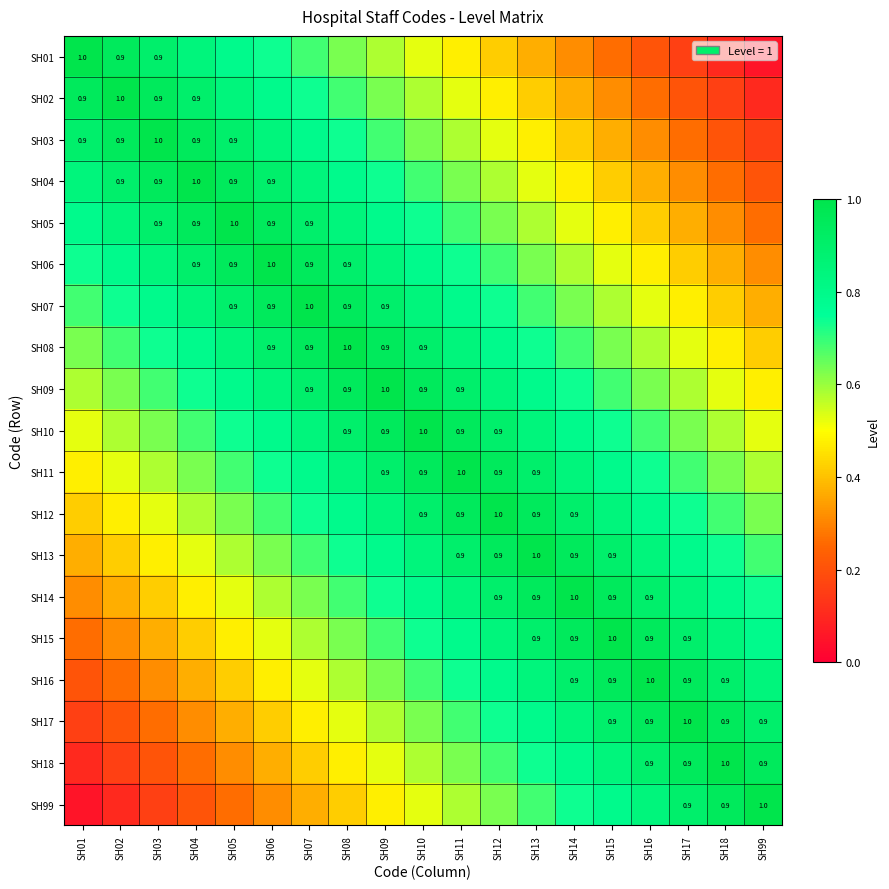

Is the value of SH09 at SH18 greater than the value of SH10 at SH08?

No